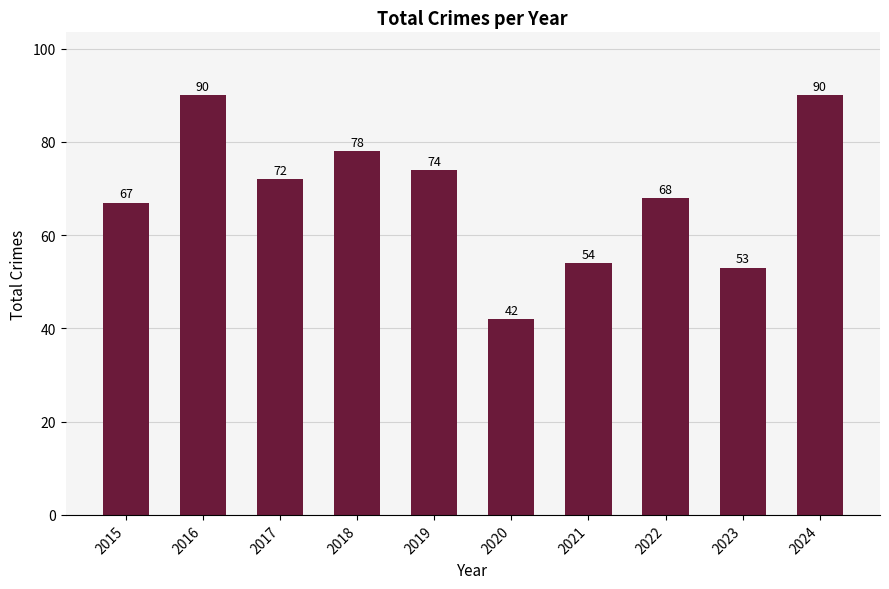

What is the change in value from 2015 to 2019?

+7